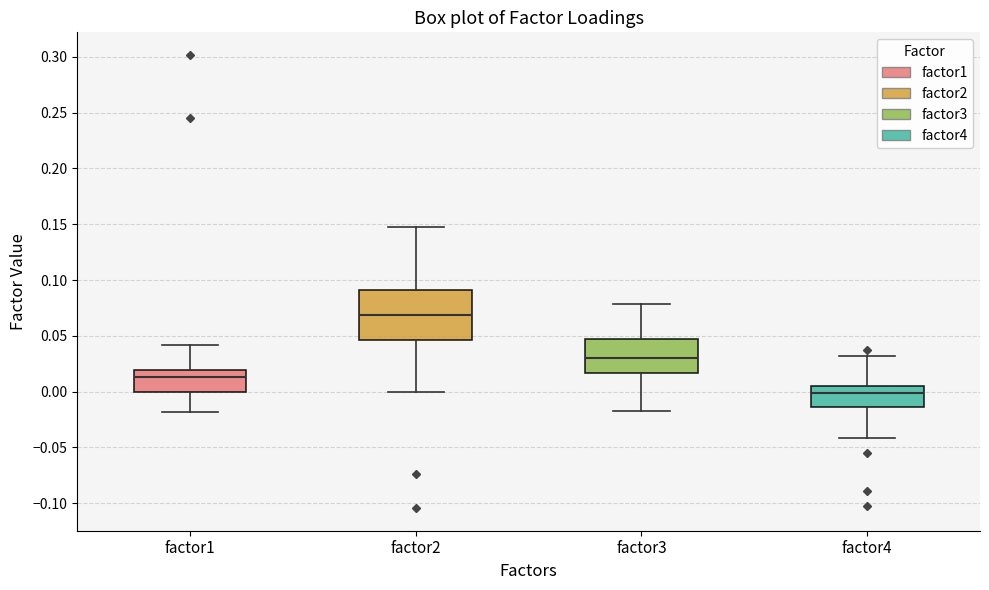

Reading left to right, transcribe this box plot: for each box, give where its median line is, the range the box spans, and where its two whiskers end, as read against the y-axis. The values are not printed on the chart, so give them approximately, as read against the axis.

factor1: median 0.015, box 0.000 to 0.020, whiskers -0.020 to 0.040
factor2: median 0.070, box 0.045 to 0.090, whiskers 0.000 to 0.150
factor3: median 0.030, box 0.015 to 0.045, whiskers -0.015 to 0.080
factor4: median 0.000, box -0.015 to 0.005, whiskers -0.040 to 0.030